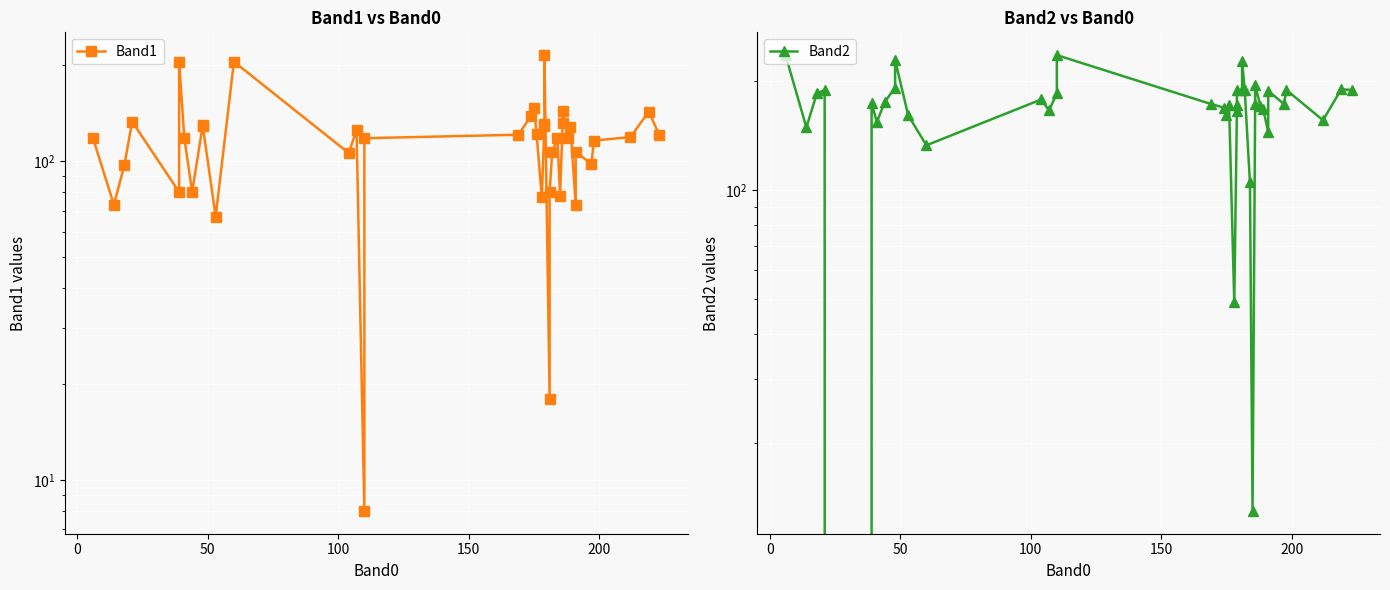

How many interior local peaks does the Band2 series have?

11